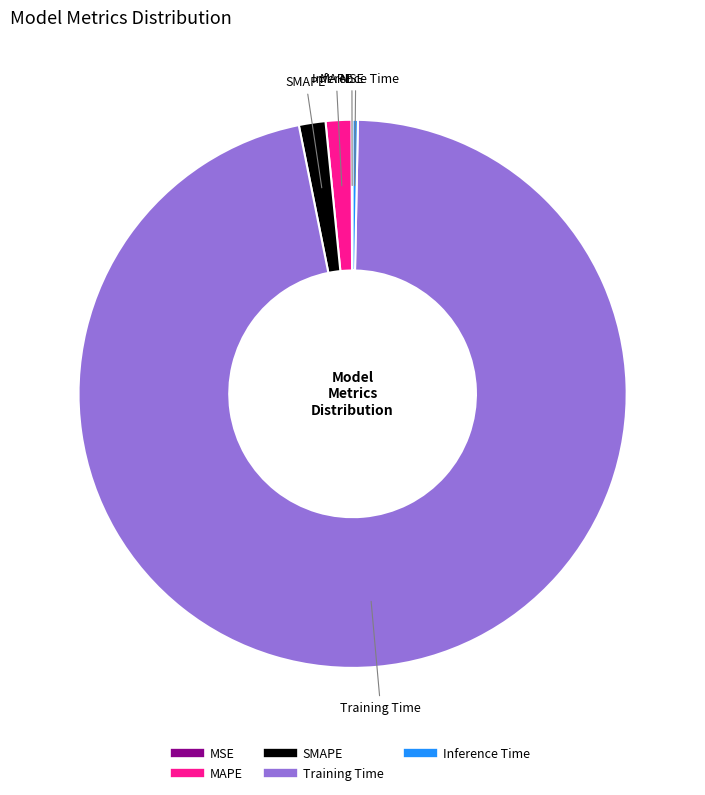

Between SMAPE and Inference Time, which is larger?

SMAPE